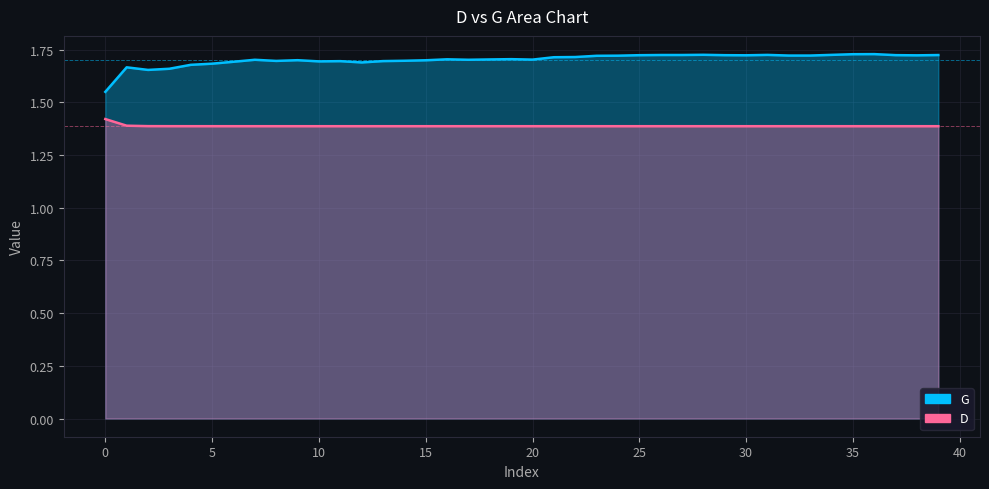

Which series has the largest total across all categories?

G